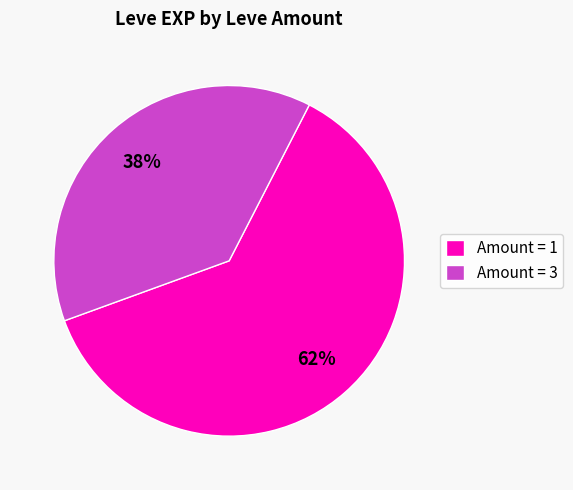

Count the number of slices in the pie.

2